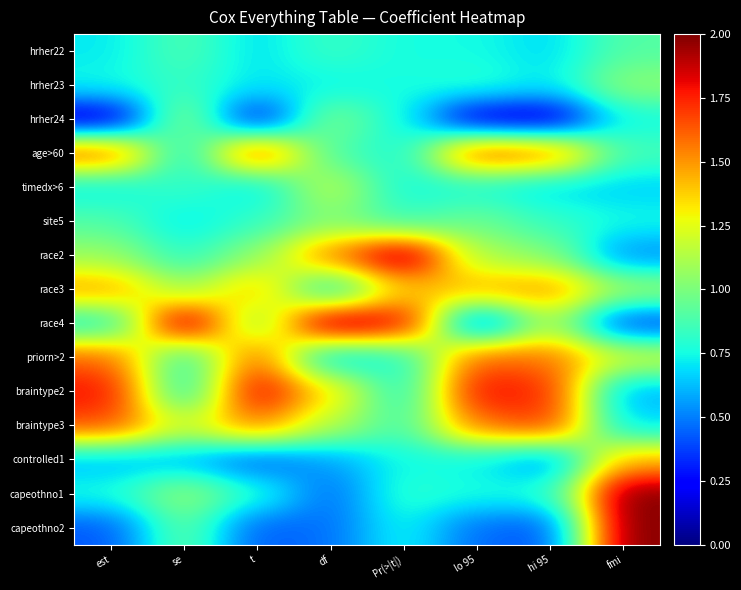

Reading left to right, what are all the values shown in this chart?

hrher22: est=0.7	se=0.9	t=0.7	df=0.8	Pr(>|t|)=0.8	lo 95=0.8	hi 95=0.7	fmi=0.9
hrher23: est=0.7	se=0.8	t=0.7	df=0.7	Pr(>|t|)=0.8	lo 95=0.8	hi 95=0.7	fmi=1.0
hrher24: est=0.1	se=1.1	t=0.2	df=1.0	Pr(>|t|)=0.7	lo 95=0.2	hi 95=0.1	fmi=0.7
age>60: est=1.7	se=0.7	t=1.7	df=0.9	Pr(>|t|)=0.8	lo 95=1.7	hi 95=1.6	fmi=0.9
timedx>6: est=0.7	se=0.8	t=0.7	df=1.2	Pr(>|t|)=0.8	lo 95=0.8	hi 95=0.7	fmi=0.7
site5: est=0.9	se=0.7	t=0.8	df=1.0	Pr(>|t|)=0.8	lo 95=1.0	hi 95=0.8	fmi=0.8
race2: est=1.1	se=0.8	t=1.0	df=1.6	Pr(>|t|)=2.0	lo 95=1.1	hi 95=1.0	fmi=0.5
race3: est=1.5	se=1.1	t=1.4	df=0.7	Pr(>|t|)=1.4	lo 95=1.5	hi 95=1.5	fmi=1.1
race4: est=0.7	se=2.0	t=1.0	df=2.0	Pr(>|t|)=1.8	lo 95=0.4	hi 95=1.1	fmi=0.4
priorn>2: est=1.6	se=0.8	t=1.6	df=0.6	Pr(>|t|)=0.8	lo 95=1.6	hi 95=1.6	fmi=1.2
braintype2: est=1.8	se=0.7	t=1.9	df=1.4	Pr(>|t|)=0.7	lo 95=1.8	hi 95=1.7	fmi=0.6
braintype3: est=1.7	se=1.2	t=1.6	df=1.1	Pr(>|t|)=0.9	lo 95=1.6	hi 95=1.7	fmi=0.7
controlled1: est=0.6	se=0.6	t=0.4	df=0.6	Pr(>|t|)=0.7	lo 95=0.7	hi 95=0.5	fmi=1.4
capeothno1: est=0.8	se=1.1	t=0.8	df=0.5	Pr(>|t|)=0.8	lo 95=0.8	hi 95=0.8	fmi=2.0
capeothno2: est=0.4	se=0.9	t=0.4	df=0.5	Pr(>|t|)=0.7	lo 95=0.5	hi 95=0.4	fmi=2.0